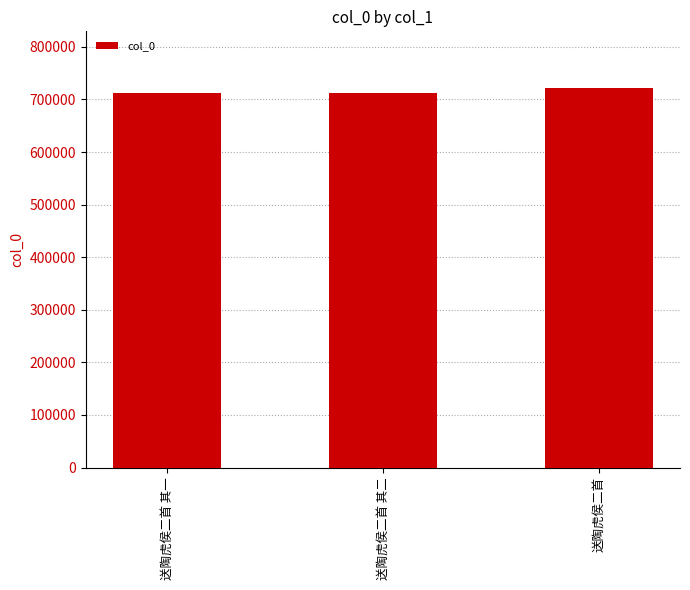

What is the sum of all values?

2145789